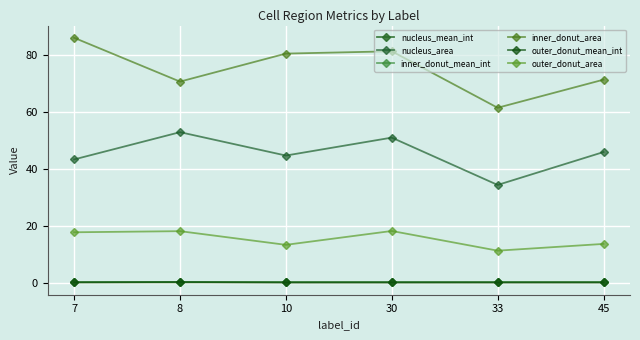

At which label does outer_donut_area reach its minimum?

33